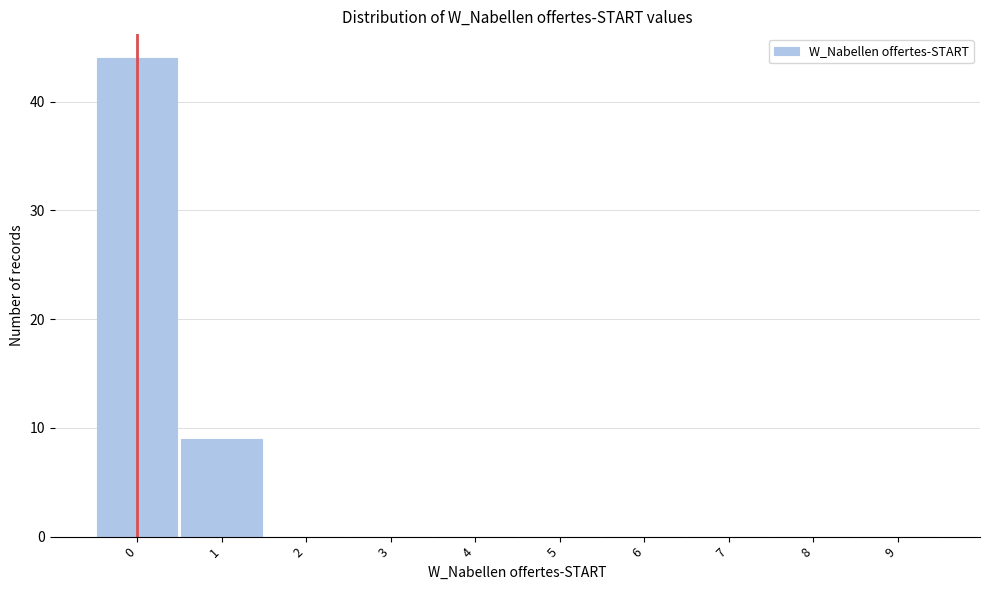

Reading right to left, list all the values displayed in this chart.

9=0	8=0	7=0	6=0	5=0	4=0	3=0	2=0	1=9	0=44